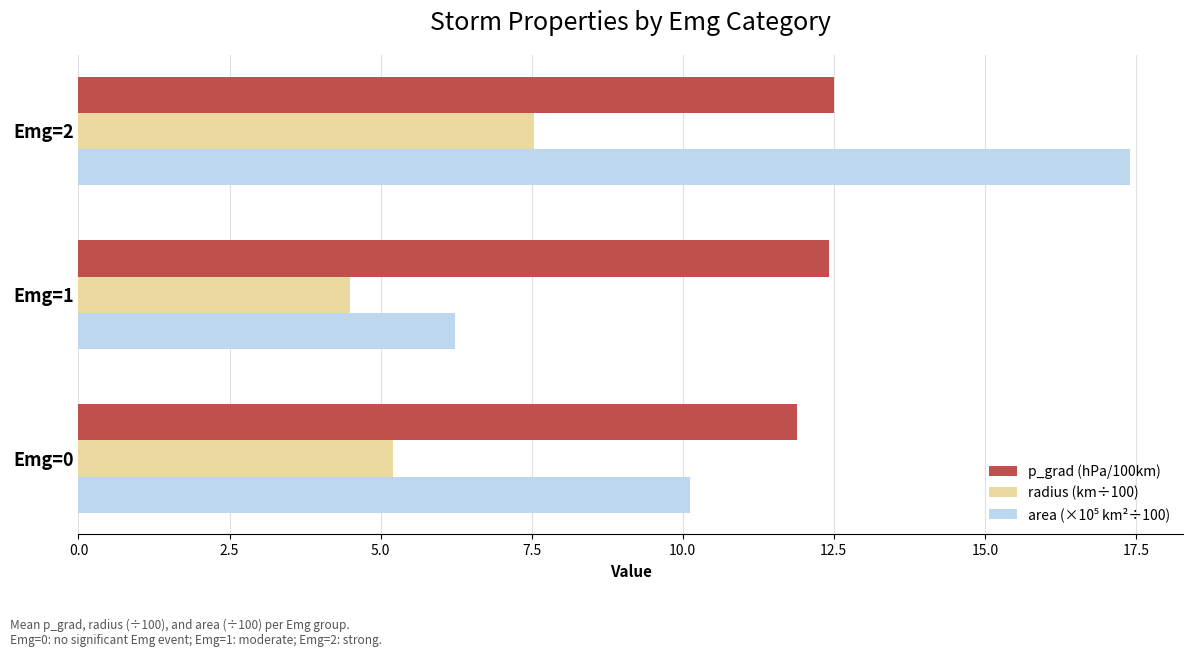

At which category does the chart reach its minimum across all series?

Emg=1